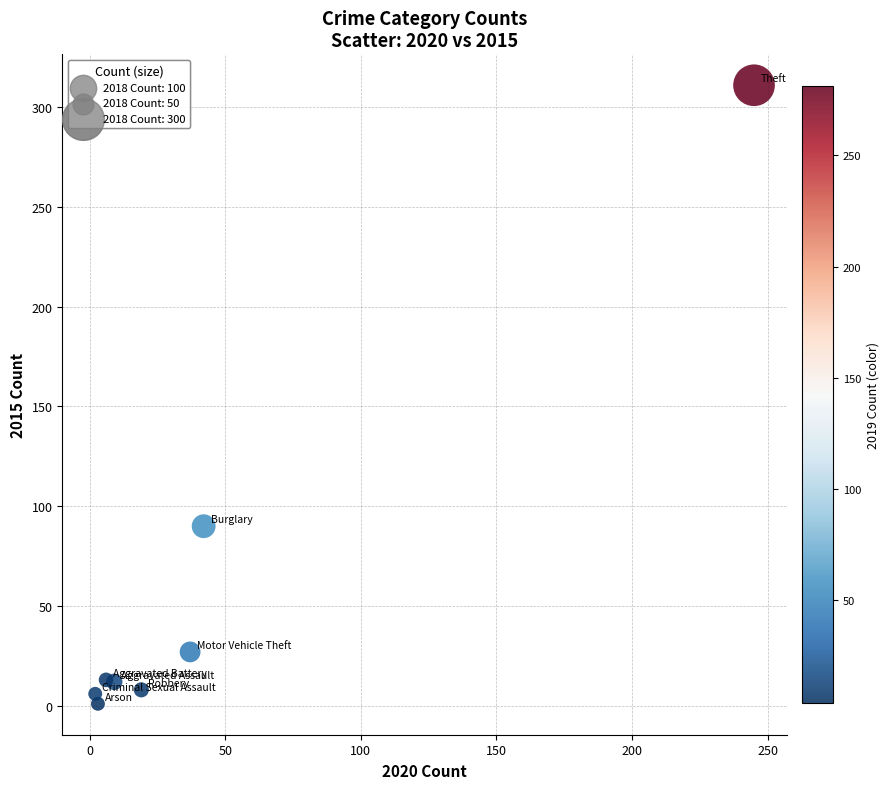

What is the average X value?

45